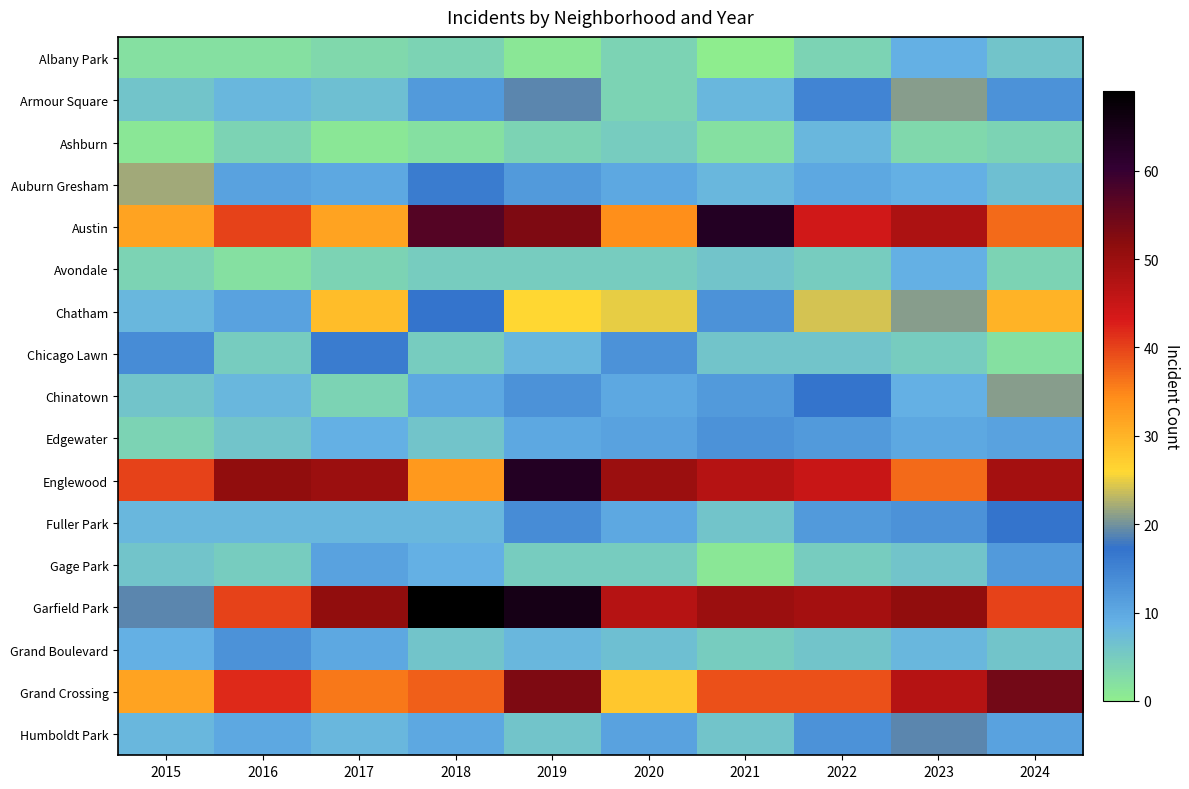

Reading left to right, extract all data points from this chart.

Albany Park: 2015=2	2016=2	2017=3	2018=4	2019=1	2020=4	2021=0	2022=4	2023=9	2024=6
Armour Square: 2015=6	2016=8	2017=7	2018=12	2019=19	2020=4	2021=8	2022=15	2023=21	2024=13
Ashburn: 2015=1	2016=4	2017=1	2018=2	2019=4	2020=5	2021=2	2022=8	2023=3	2024=4
Auburn Gresham: 2015=22	2016=11	2017=10	2018=16	2019=12	2020=10	2021=8	2022=10	2023=9	2024=7
Austin: 2015=32	2016=40	2017=32	2018=57	2019=53	2020=34	2021=63	2022=44	2023=48	2024=37
Avondale: 2015=4	2016=2	2017=4	2018=5	2019=5	2020=5	2021=6	2022=5	2023=9	2024=4
Chatham: 2015=8	2016=11	2017=29	2018=17	2019=26	2020=25	2021=13	2022=24	2023=21	2024=30
Chicago Lawn: 2015=14	2016=5	2017=16	2018=5	2019=8	2020=13	2021=6	2022=6	2023=5	2024=2
Chinatown: 2015=6	2016=8	2017=4	2018=10	2019=13	2020=10	2021=12	2022=17	2023=9	2024=21
Edgewater: 2015=4	2016=6	2017=9	2018=6	2019=10	2020=11	2021=13	2022=12	2023=10	2024=11
Englewood: 2015=40	2016=51	2017=50	2018=33	2019=63	2020=50	2021=47	2022=45	2023=37	2024=49
Fuller Park: 2015=8	2016=8	2017=8	2018=8	2019=14	2020=10	2021=6	2022=12	2023=13	2024=17
Gage Park: 2015=6	2016=5	2017=11	2018=9	2019=5	2020=5	2021=1	2022=5	2023=6	2024=12
Garfield Park: 2015=19	2016=40	2017=51	2018=69	2019=65	2020=47	2021=50	2022=49	2023=51	2024=40
Grand Boulevard: 2015=9	2016=13	2017=10	2018=6	2019=8	2020=7	2021=5	2022=6	2023=8	2024=6
Grand Crossing: 2015=32	2016=42	2017=36	2018=38	2019=53	2020=28	2021=39	2022=39	2023=47	2024=54
Humboldt Park: 2015=8	2016=10	2017=8	2018=10	2019=6	2020=11	2021=6	2022=13	2023=19	2024=11